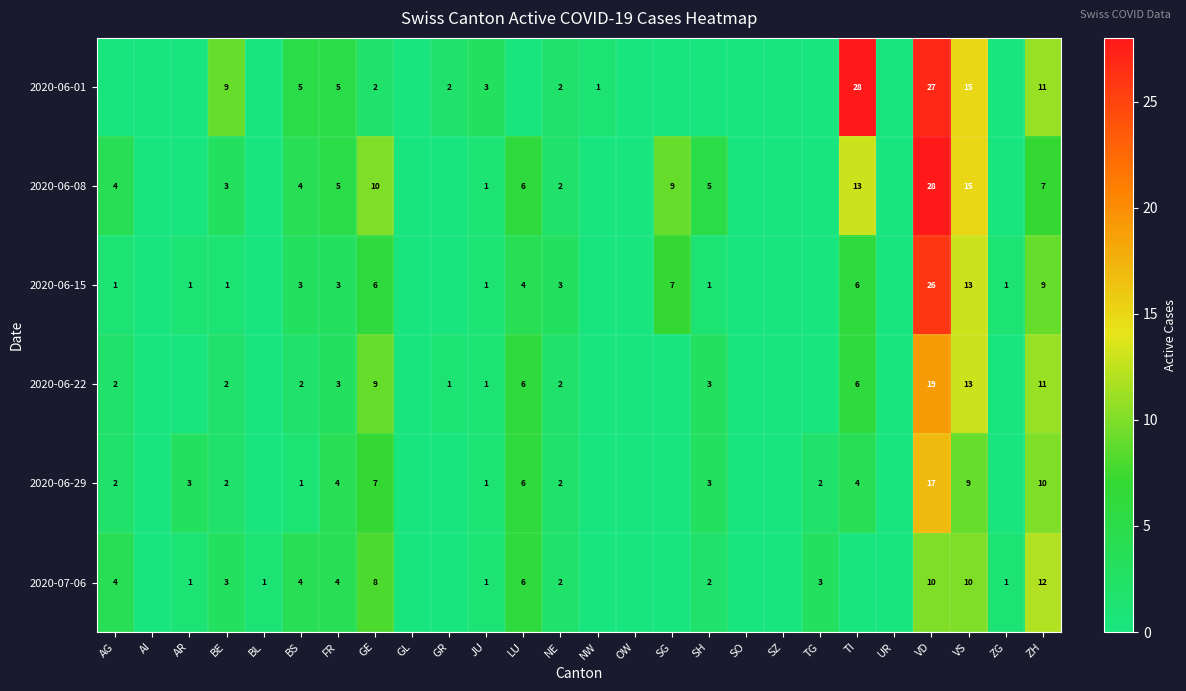

Is it true that 2020-07-06 equals 4 at AG?

True